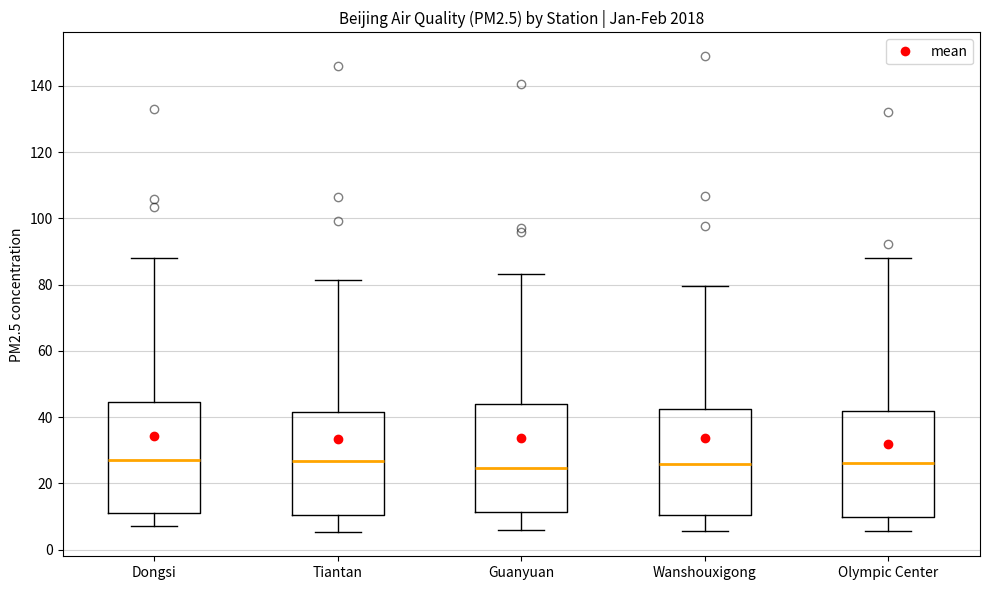

Reading left to right, transcribe this box plot: for each box, give where its median line is, the range the box spans, and where its two whiskers end, as read against the y-axis. The values are not printed on the chart, so give them approximately, as read against the axis.

Dongsi: median 28, box 12 to 44, whiskers 8 to 88
Tiantan: median 26, box 10 to 42, whiskers 6 to 82
Guanyuan: median 24, box 12 to 44, whiskers 6 to 84
Wanshouxigong: median 26, box 10 to 42, whiskers 6 to 80
Olympic Center: median 26, box 10 to 42, whiskers 6 to 88